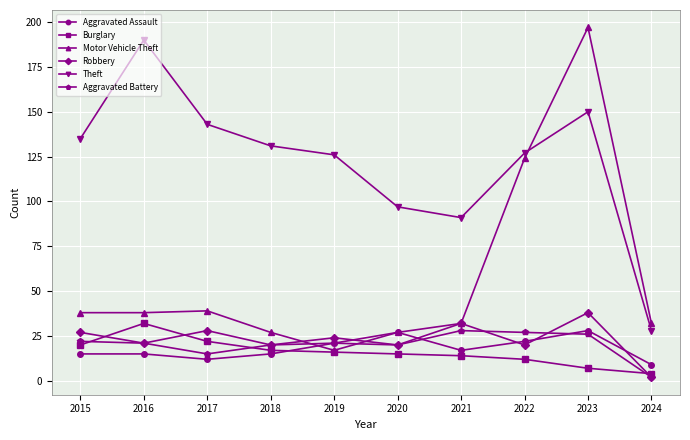

What value does the Aggravated Battery series have at 2020?

20